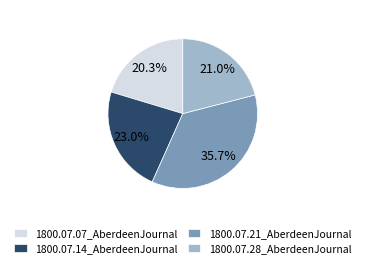

To the nearest percent, what is the average slice percentage?

25%